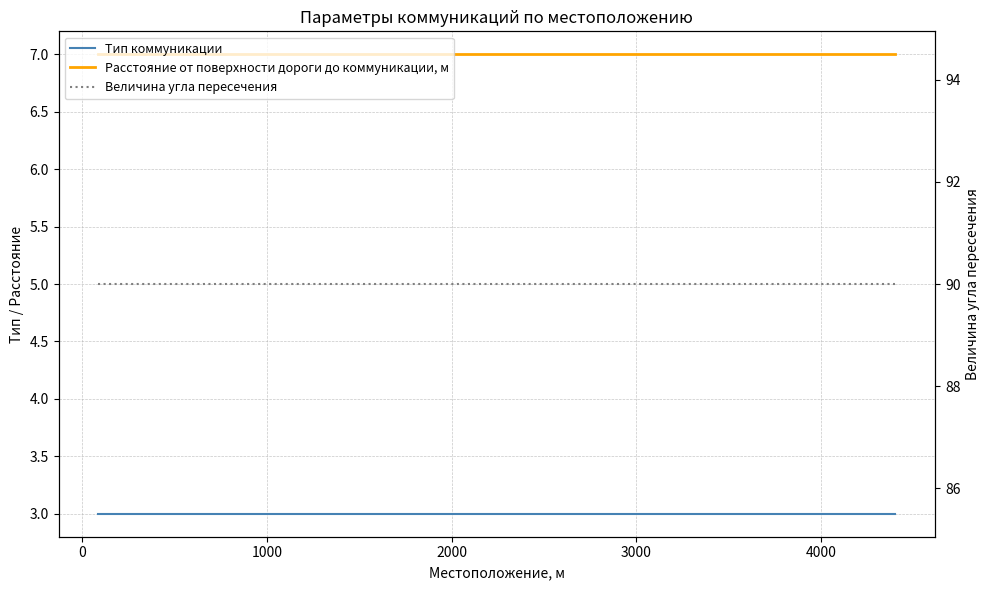

What position from the left is 2000?

4